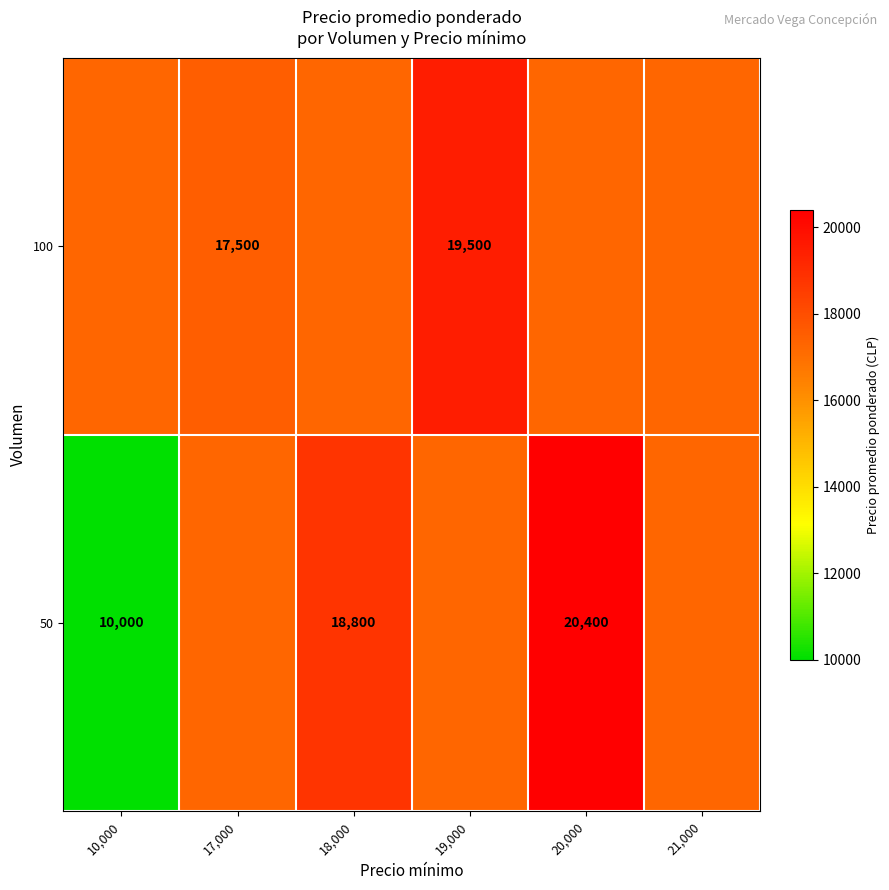

How many categories are shown in the chart?

6